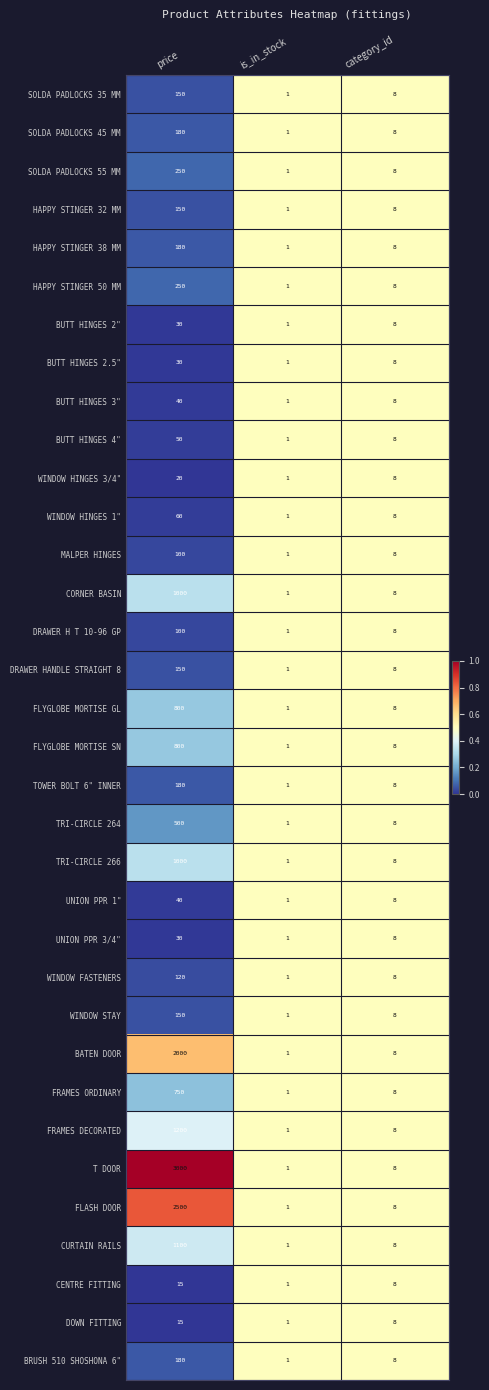

What is the spread (max minus min) of values at price?

2985